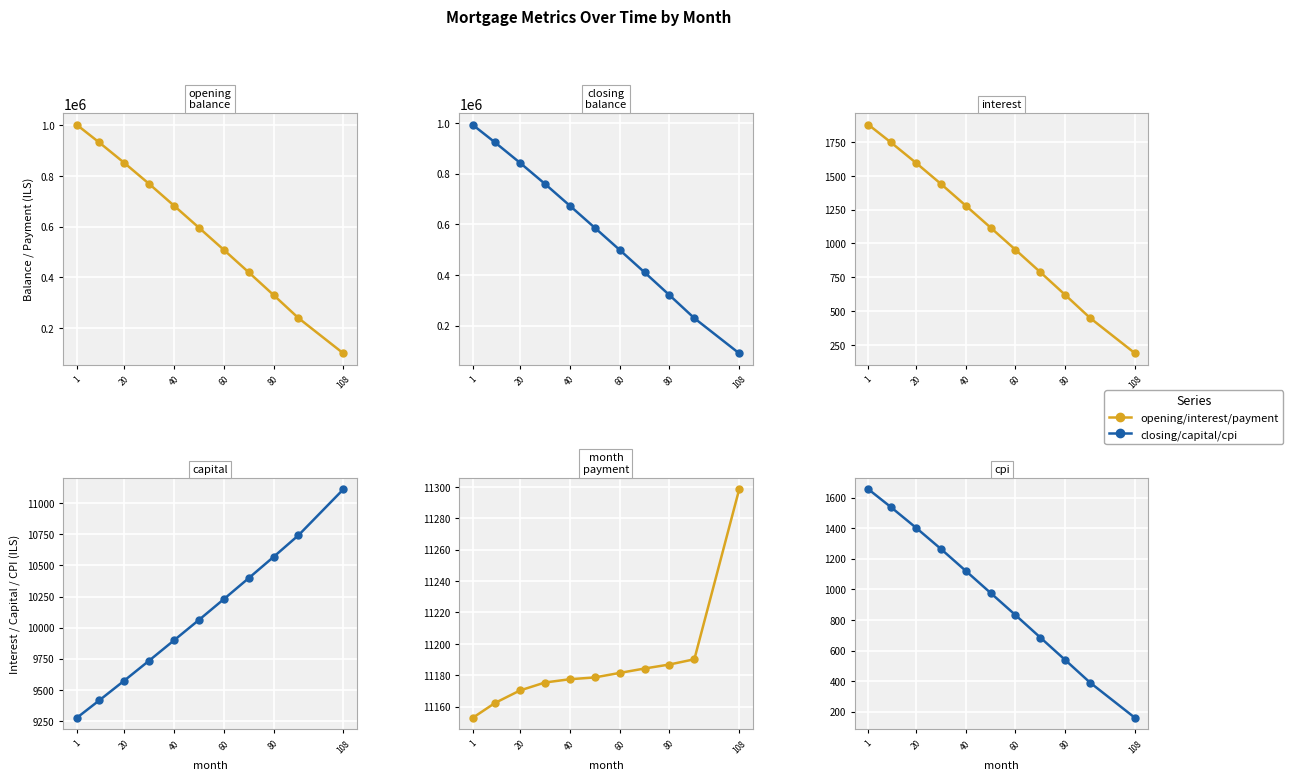

Is it true that interest equals 899.7 at 80?

False